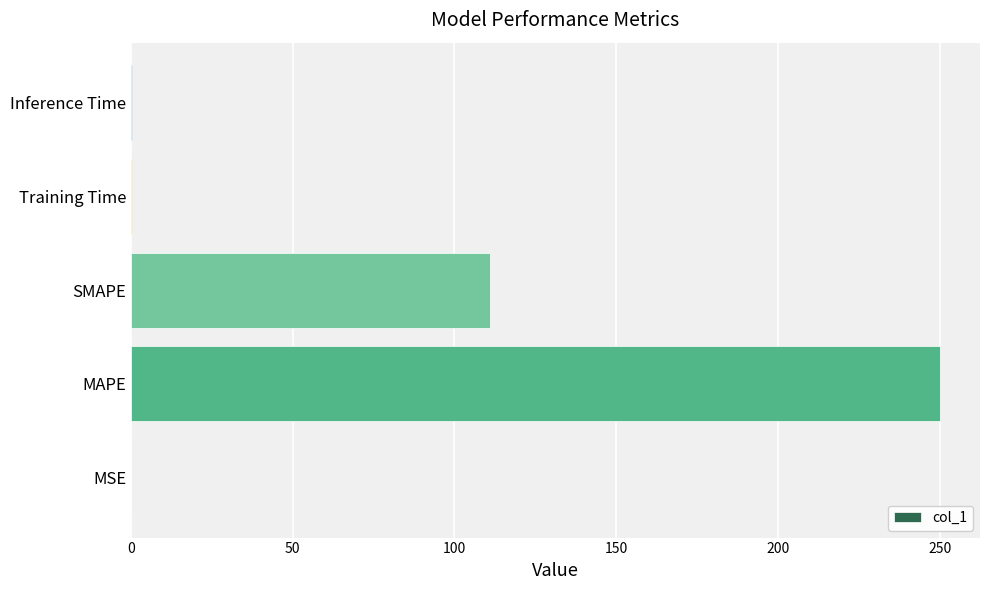

What value does the data have at MAPE?

250.0